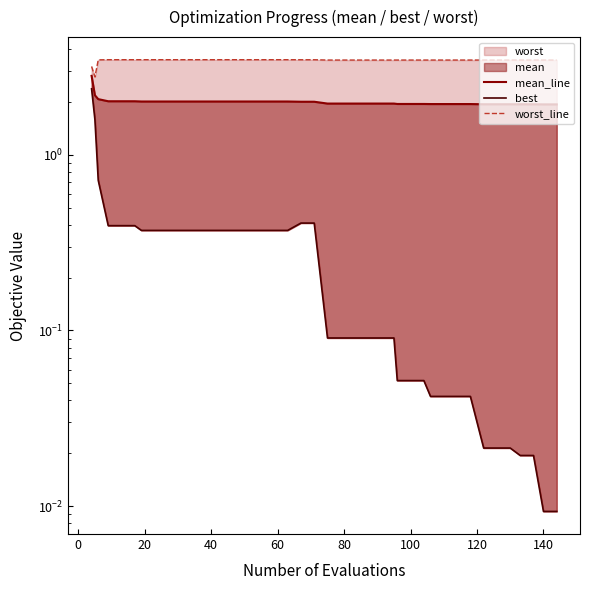

True or false: worst_line and mean_line cross at least once.

False